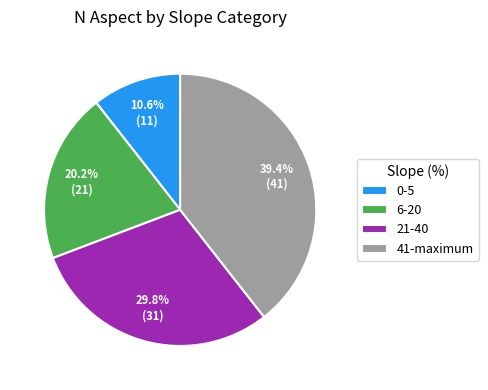

Rank the categories by value from lowest to highest.

0-5, 6-20, 21-40, 41-maximum